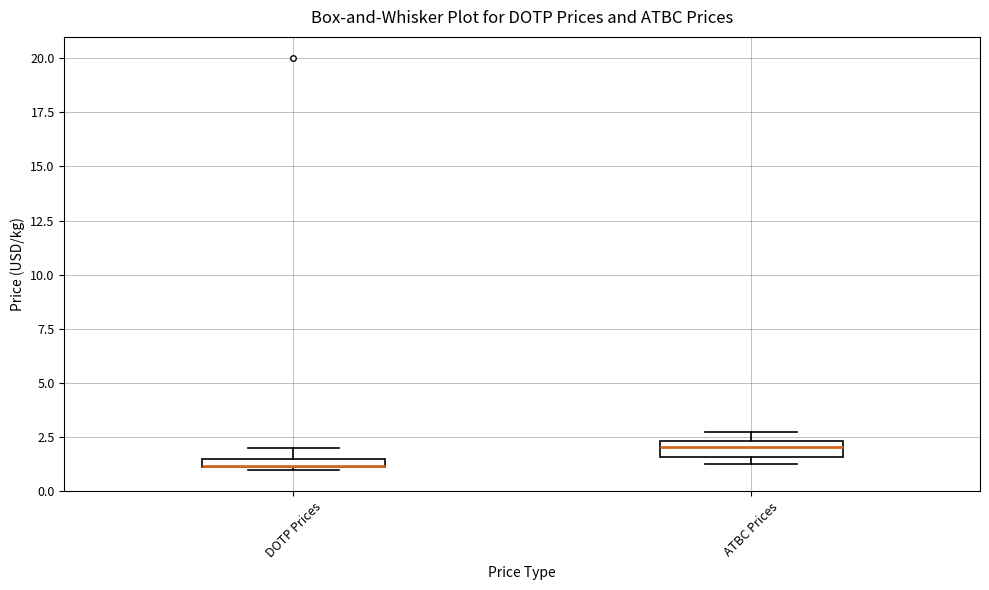

Where is the lower edge of the box for DOTP Prices on the y-axis? The values are not printed on the chart, so give them approximately, as read against the axis.

1.0